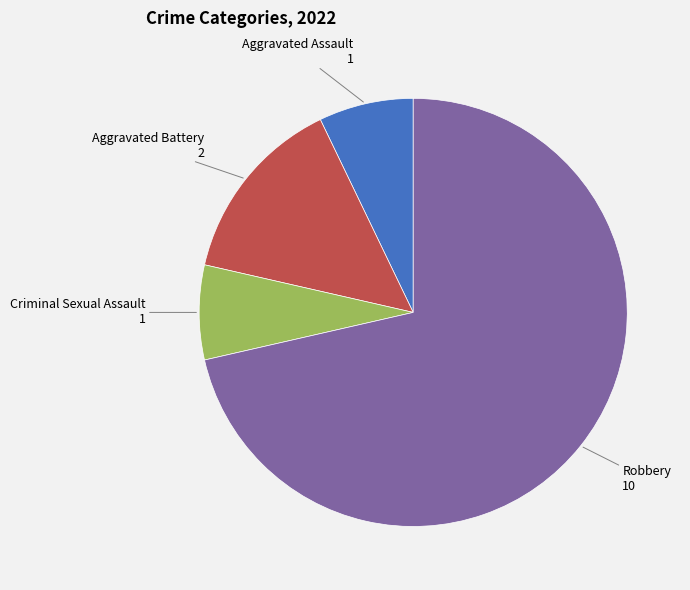

Is there a majority slice in this chart?

Yes